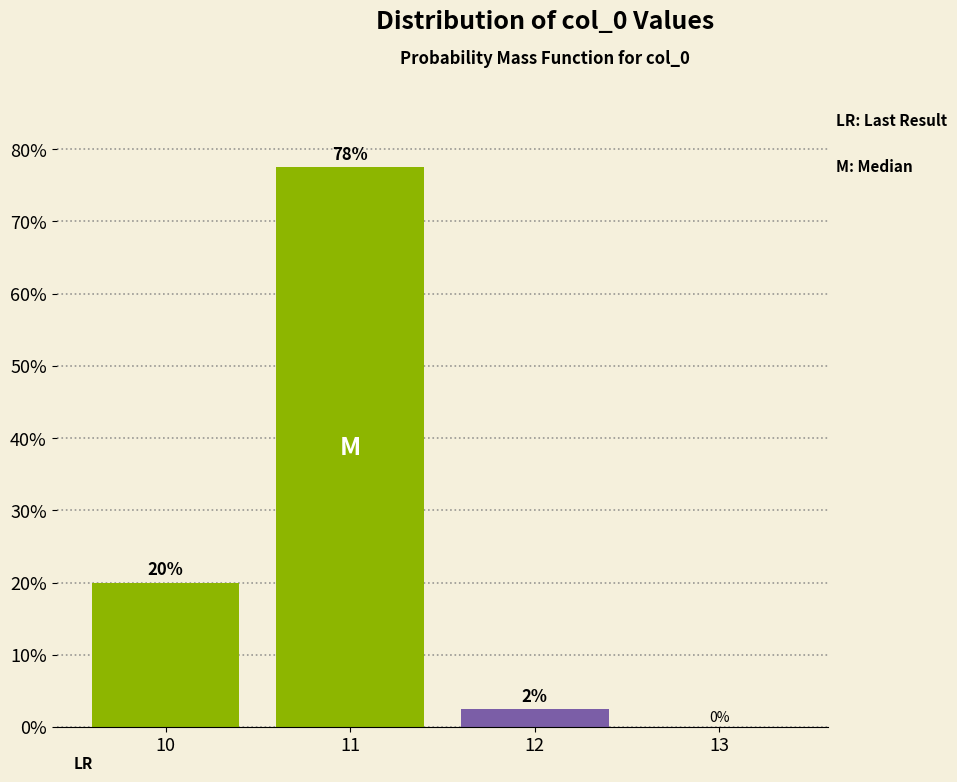

Which has a higher value, 12 or 11?

11